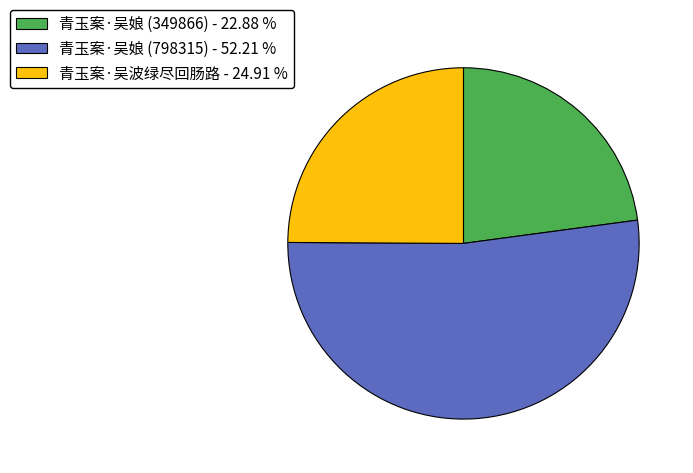

Between 青玉案·吴娘 (349866) - 22.88 % and 青玉案·吴娘 (798315) - 52.21 %, which is larger?

青玉案·吴娘 (798315) - 52.21 %